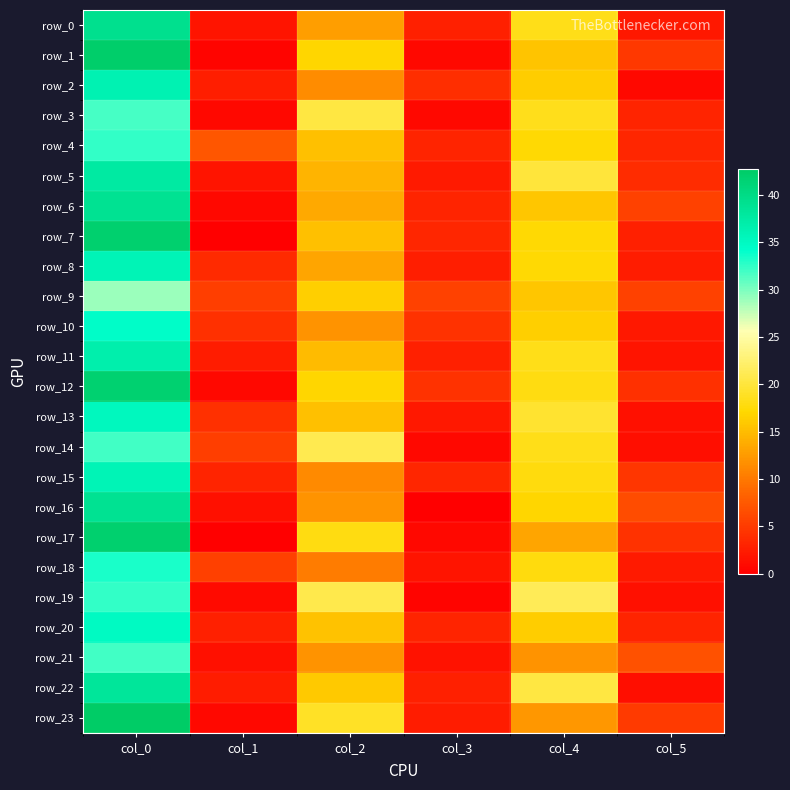

Is it true that row_22 equals 32.3 at col_4?

False